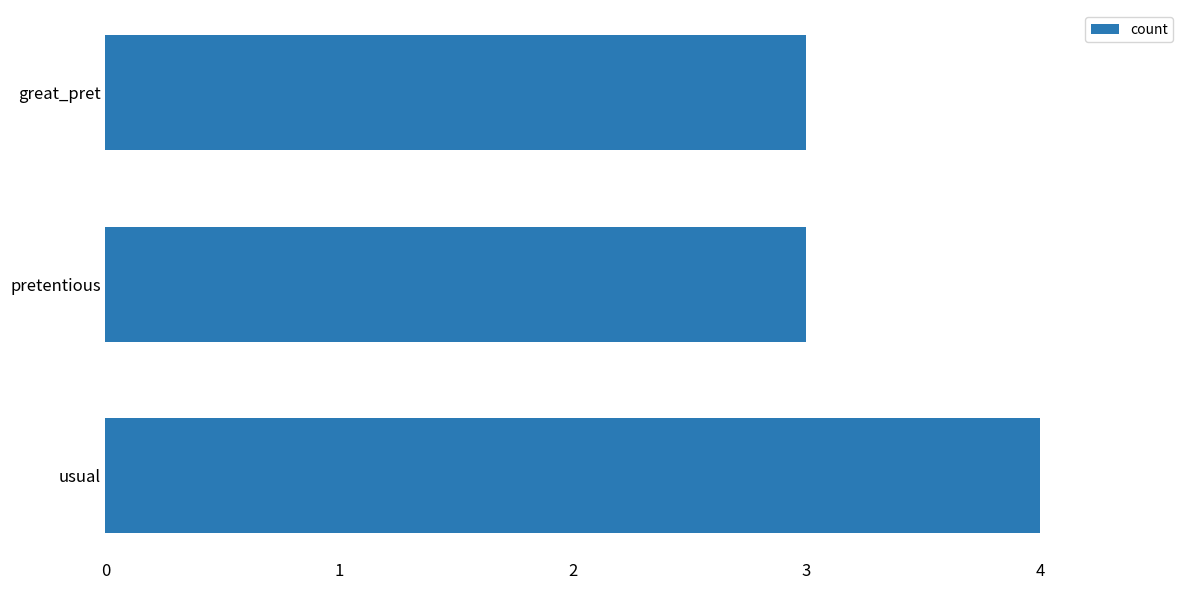

Which has a higher value, usual or pretentious?

usual